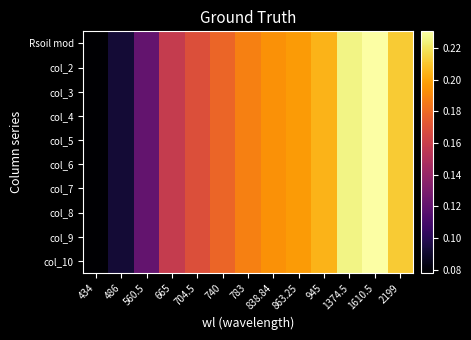

What is the total value across all series at 665?

1.6